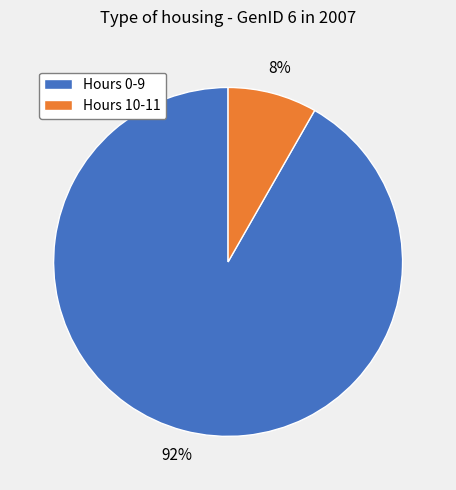

Which has a higher value, Hours 10-11 or Hours 0-9?

Hours 0-9